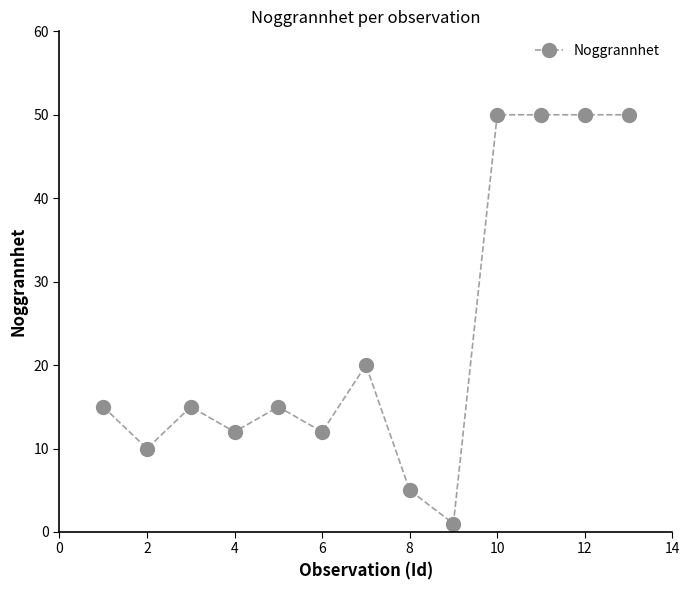

Reading right to left, extract all data points from this chart.

50	50	50	50	1	5	20	12	15	12	15	10	15